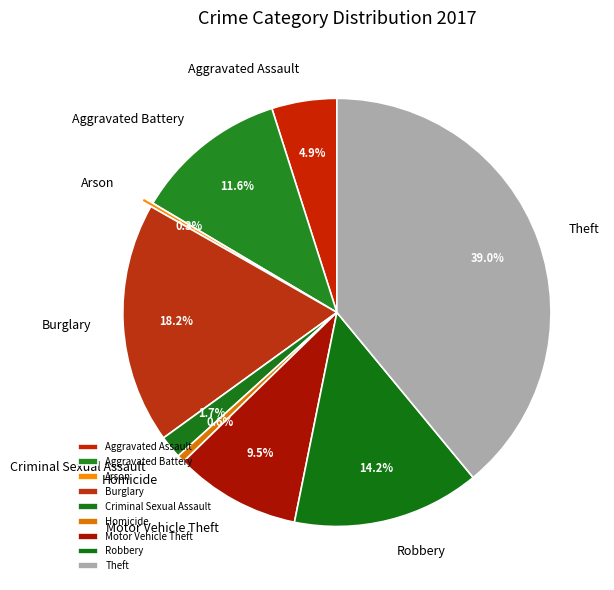

Approximately how many times larger is the value at Burglary compared to Robbery?

1.3